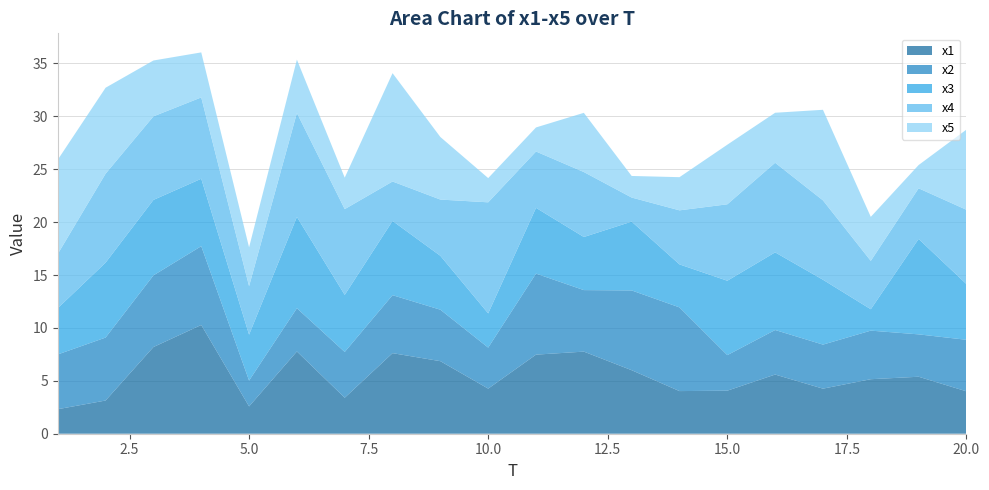

Reading right to left, extract all data points from this chart.

x1: 20=4.0	19=5.4	18=5.2	17=4.3	16=5.6	15=4.1	14=4.0	13=6.0	12=7.8	11=7.5	10=4.3	9=6.9	8=7.6	7=3.4	6=7.8	5=2.6	4=10.3	3=8.2	2=3.1	1=2.3
x2: 20=4.9	19=4.0	18=4.6	17=4.2	16=4.2	15=3.4	14=7.9	13=7.5	12=5.8	11=7.7	10=3.9	9=4.9	8=5.5	7=4.3	6=4.1	5=2.4	4=7.4	3=6.8	2=5.9	1=5.2
x3: 20=5.3	19=9.0	18=2.0	17=6.1	16=7.3	15=7.0	14=4.1	13=6.5	12=5.0	11=6.2	10=3.2	9=5.1	8=7.0	7=5.4	6=8.6	5=4.3	4=6.4	3=7.1	2=7.1	1=4.4
x4: 20=7.0	19=4.8	18=4.6	17=7.5	16=8.5	15=7.2	14=5.1	13=2.3	12=6.1	11=5.3	10=10.5	9=5.3	8=3.7	7=8.1	6=9.8	5=4.6	4=7.7	3=7.9	2=8.4	1=5.1
x5: 20=7.6	19=2.2	18=4.2	17=8.6	16=4.7	15=5.6	14=3.1	13=2.0	12=5.6	11=2.3	10=2.3	9=5.9	8=10.2	7=3.0	6=5.0	5=3.7	4=4.3	3=5.3	2=8.1	1=8.9